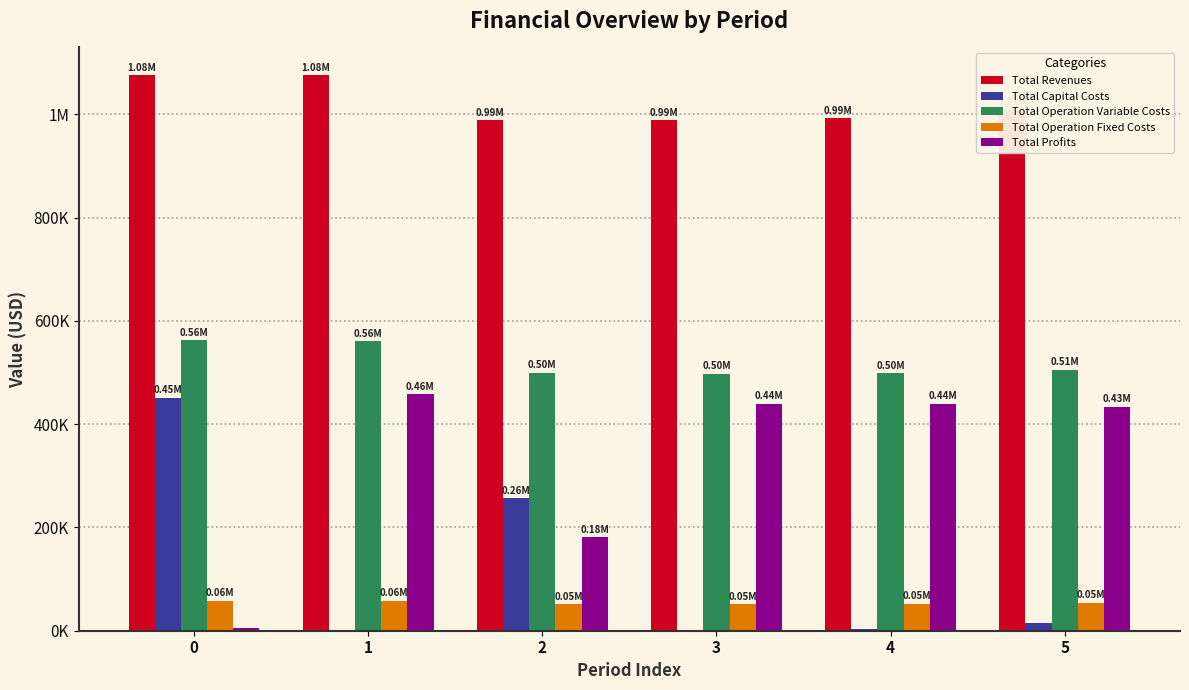

Is the value of Total Operation Variable Costs at 0 greater than the value of Total Operation Fixed Costs at 2?

Yes